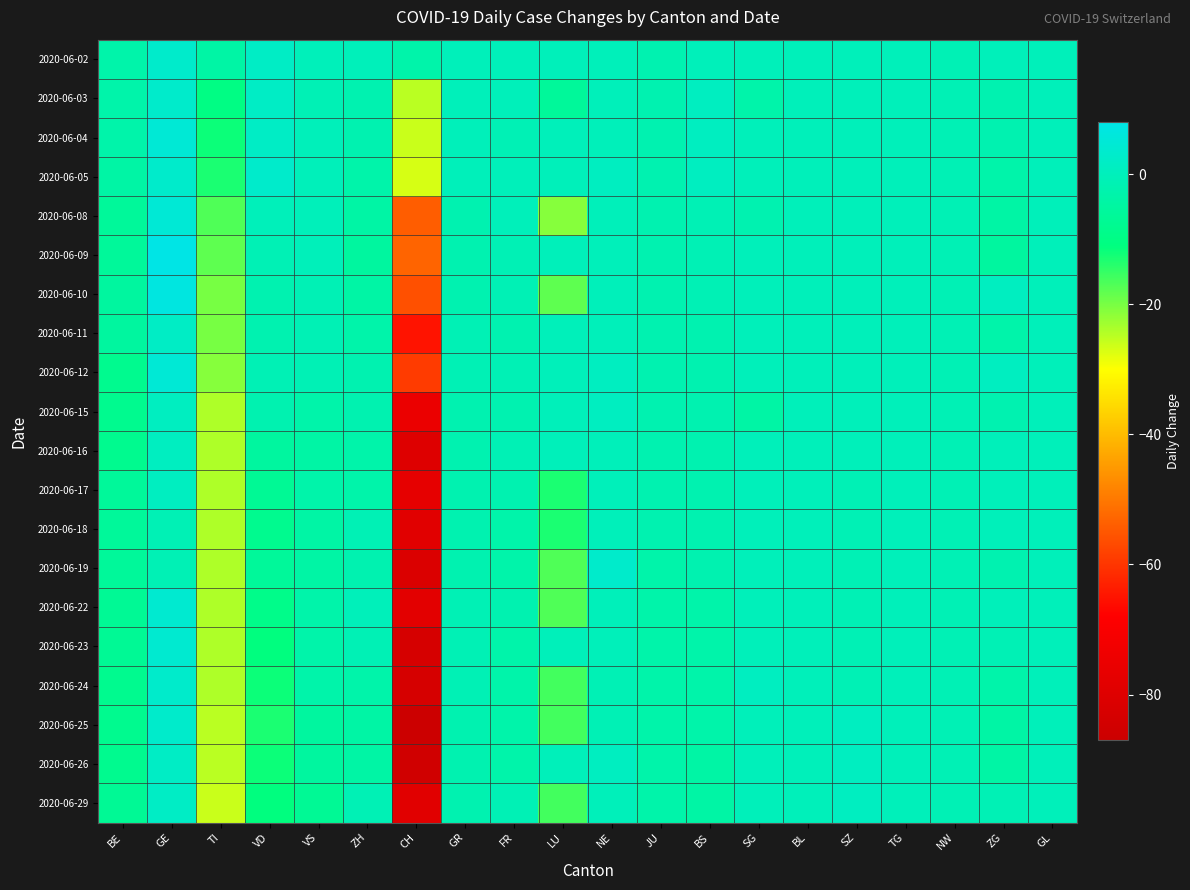

What is the difference between the highest and lowest values at GR?

2